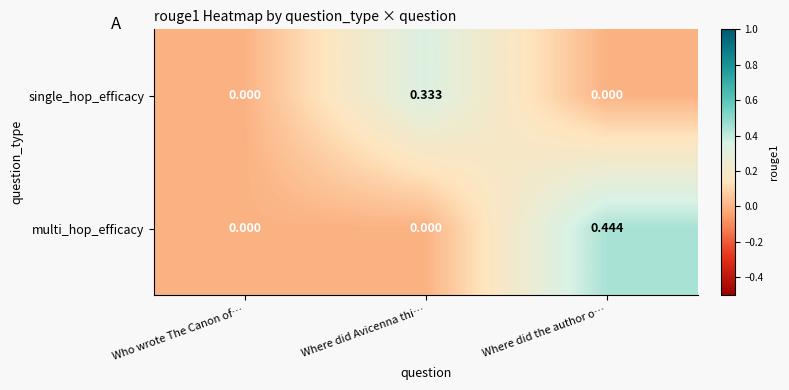

Rank the series by their average value, from lowest to highest.

single_hop_efficacy, multi_hop_efficacy